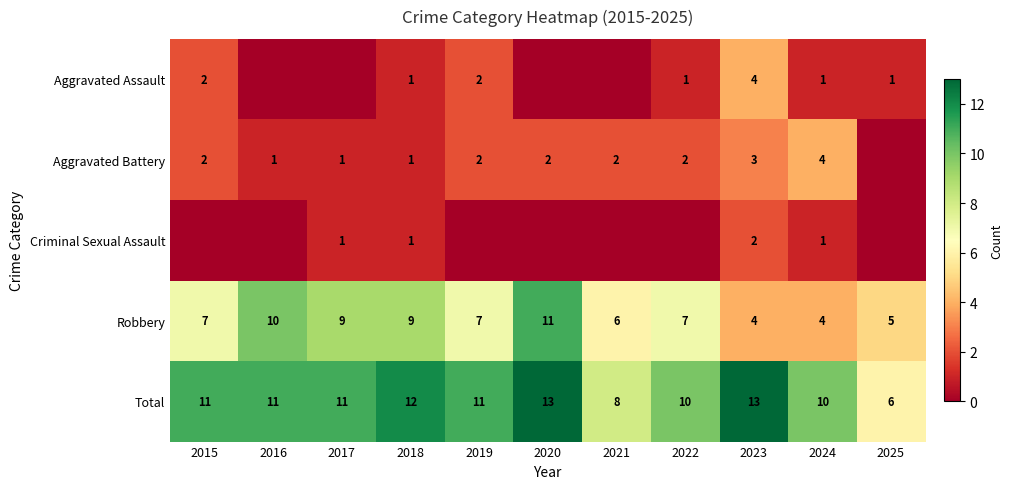

What is the sum of all Total values?

116